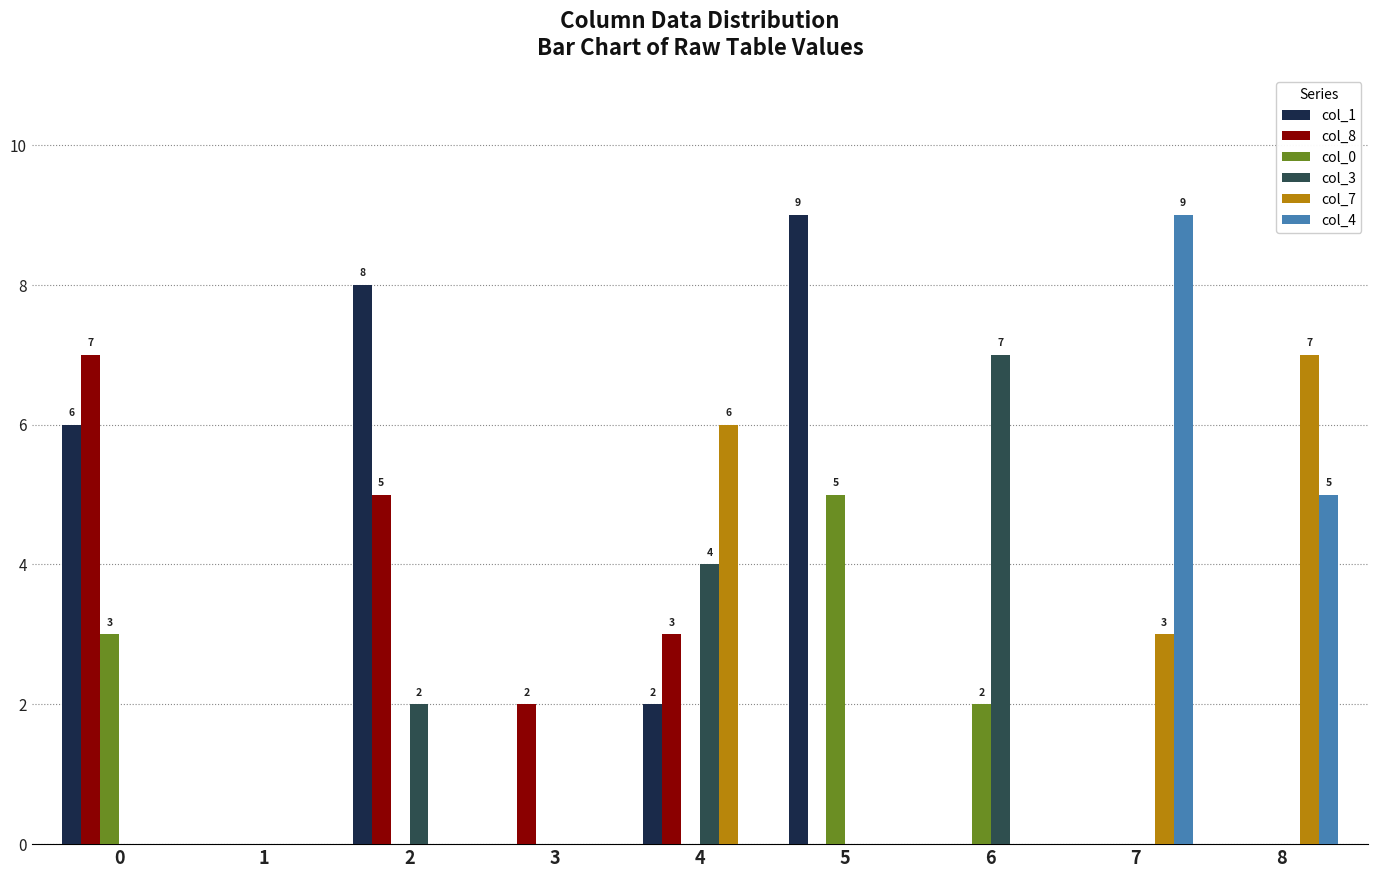

What is the difference between the col_7 values at 7 and 5?

3